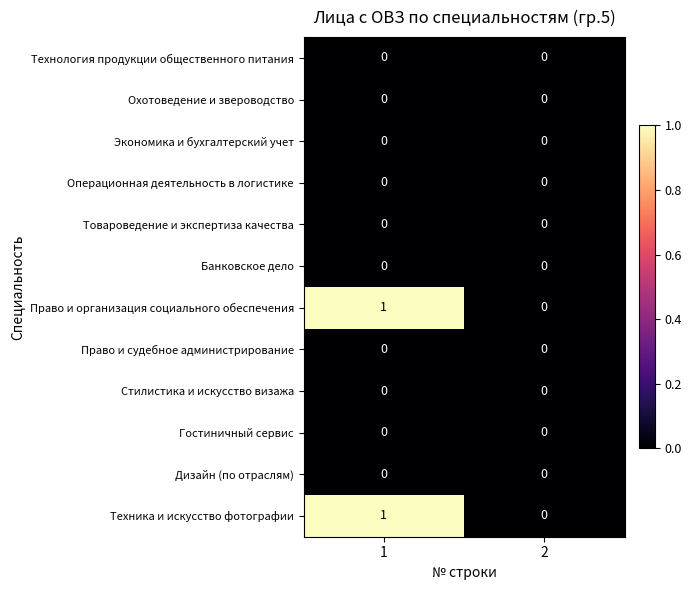

Is it true that Банковское дело equals 0 at 2?

True